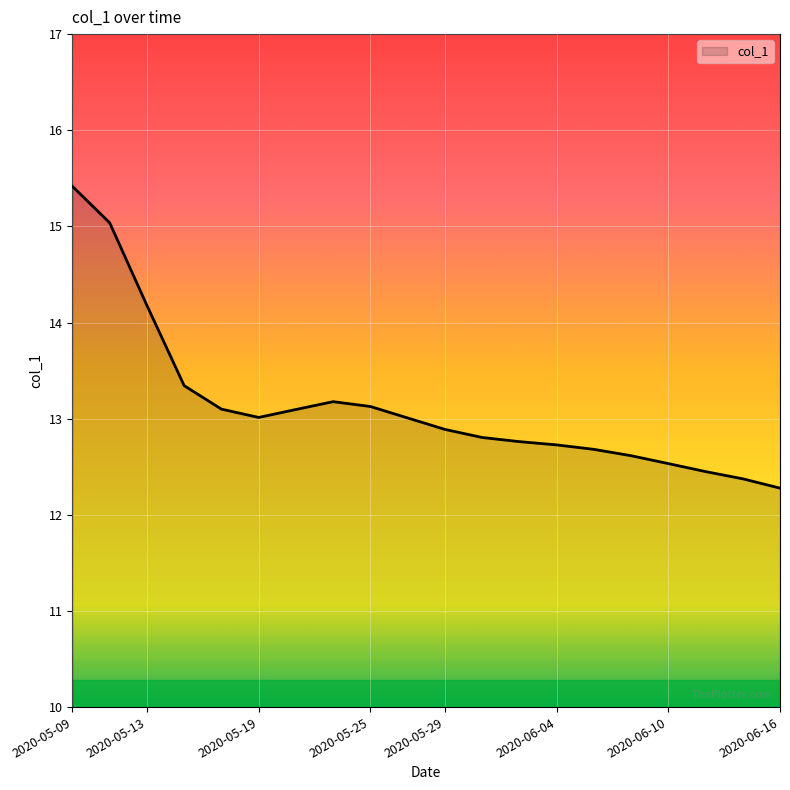

What is the difference between the maximum and minimum values?

3.1